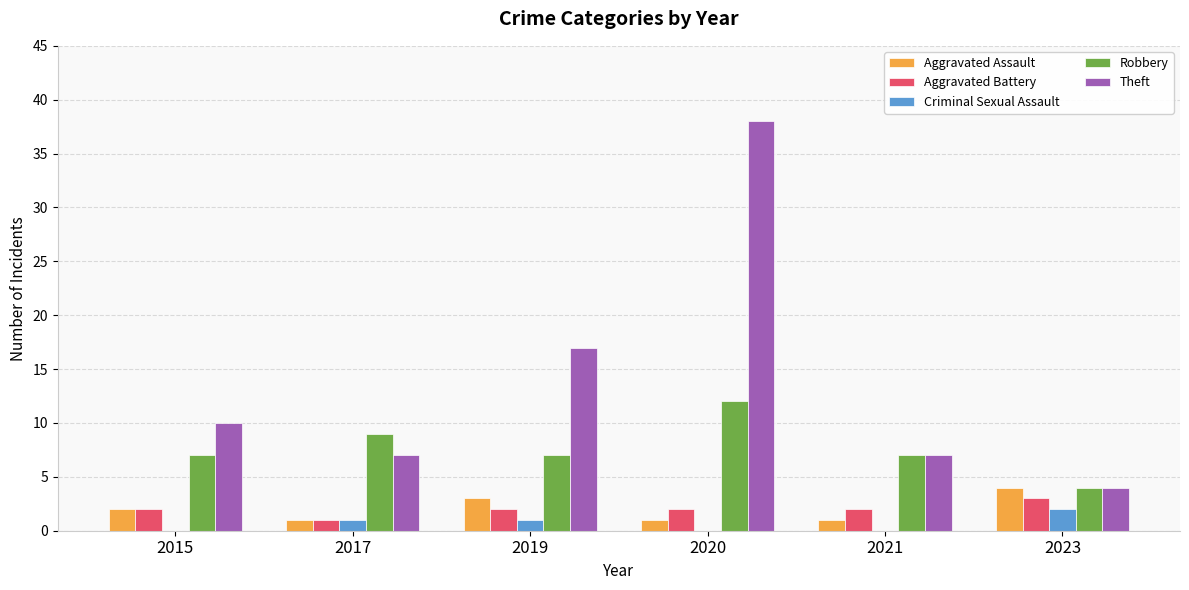

Which category has the highest value across all series?

2020